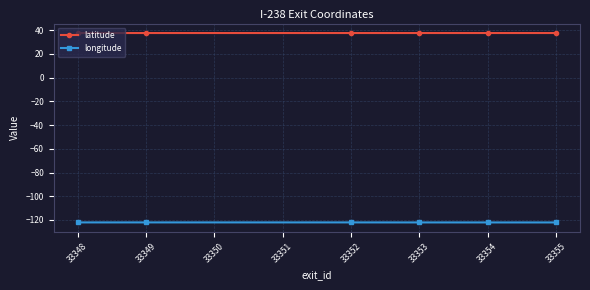

True or false: latitude has a value of 52.7 at 33354.

False